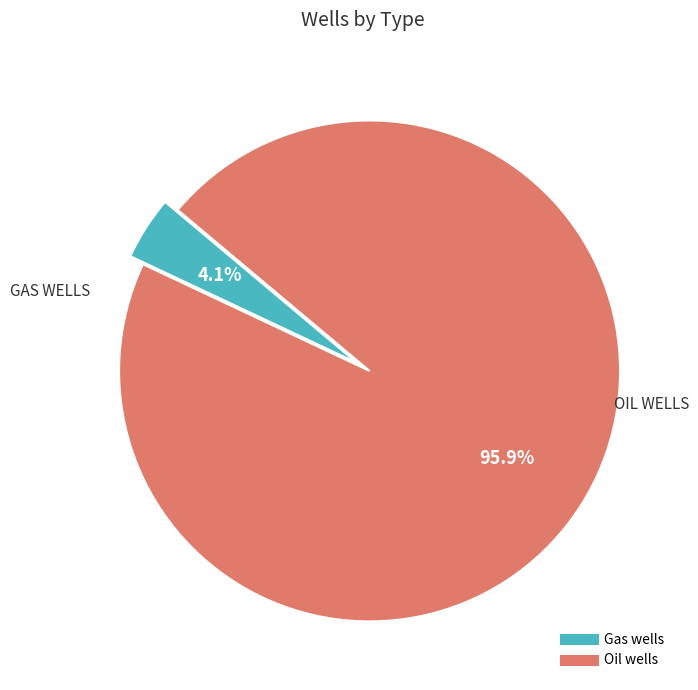

To the nearest percent, what portion does Gas wells represent?

4%